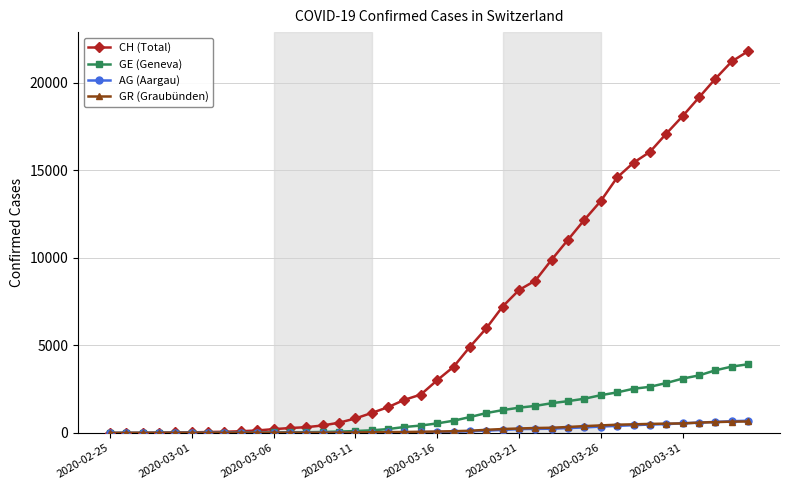

Which series has the largest total across all categories?

CH (Total)